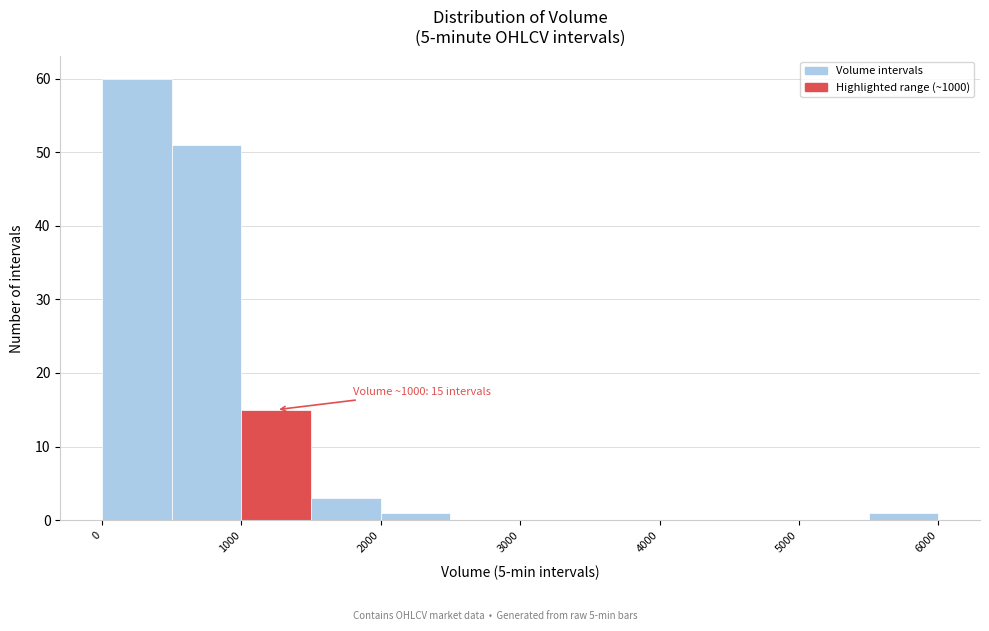

Which range on the x-axis has the tallest bar?

0 to 500